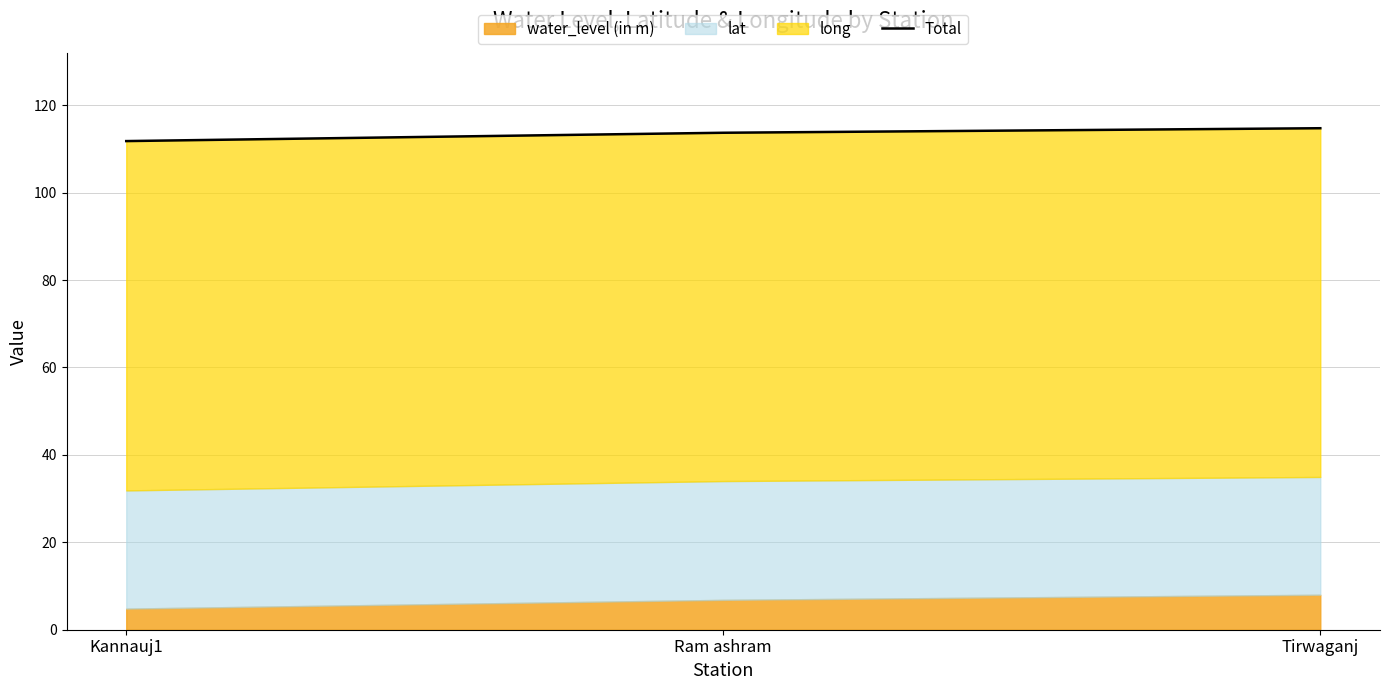

What is the change in value from Kannauj1 to Ram ashram?

+1.9